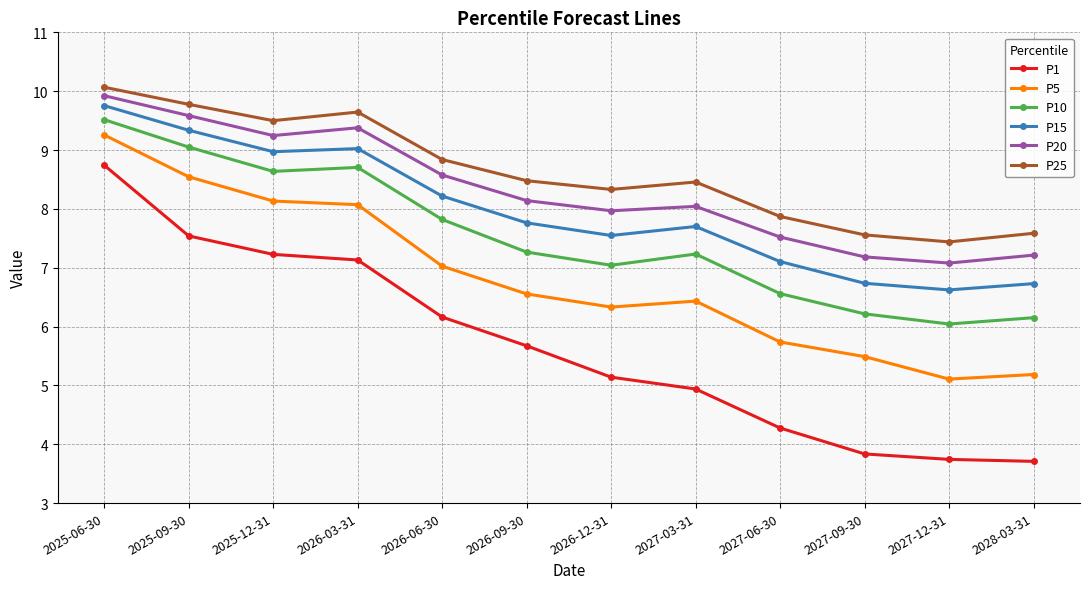

The value of P15 at 2026-09-30 is 7.8. True or false?

True